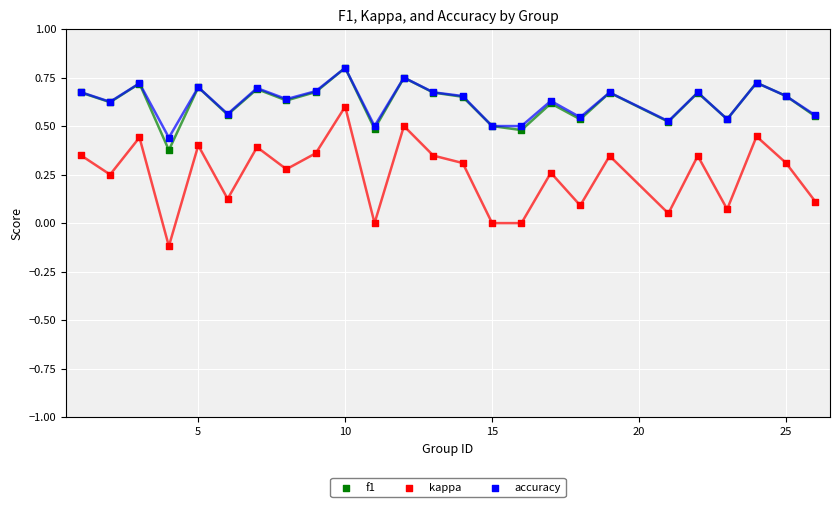

Does the chart have visible grid lines?

Yes